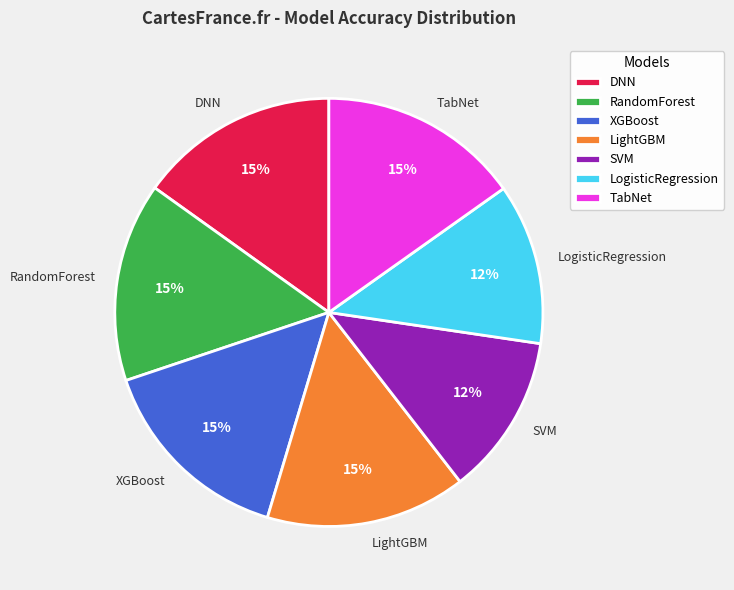

To the nearest percent, what is the difference between the LogisticRegression and LightGBM slice percentages?

3%